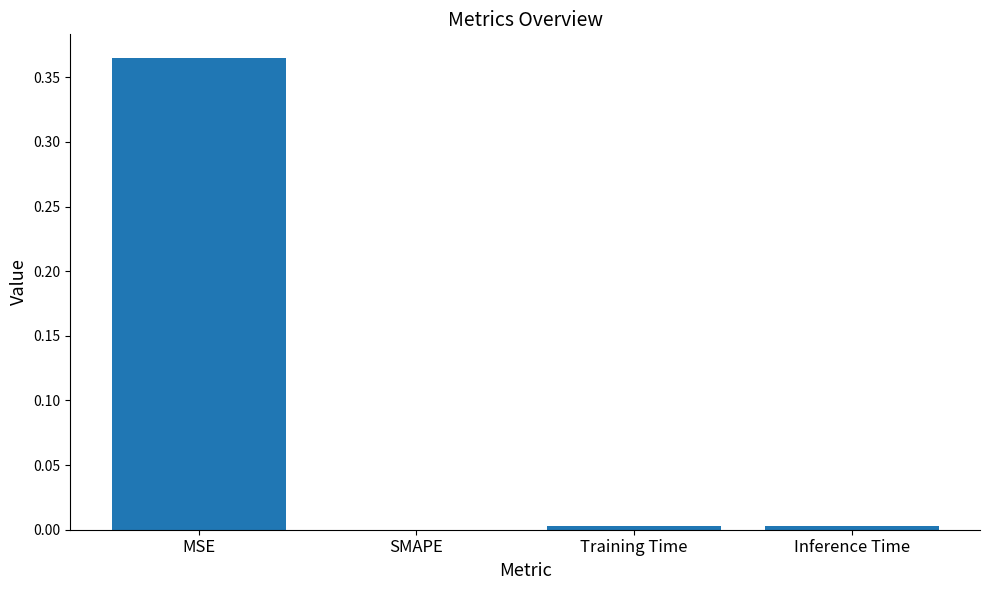

At which category does the chart reach its peak across all series?

MSE